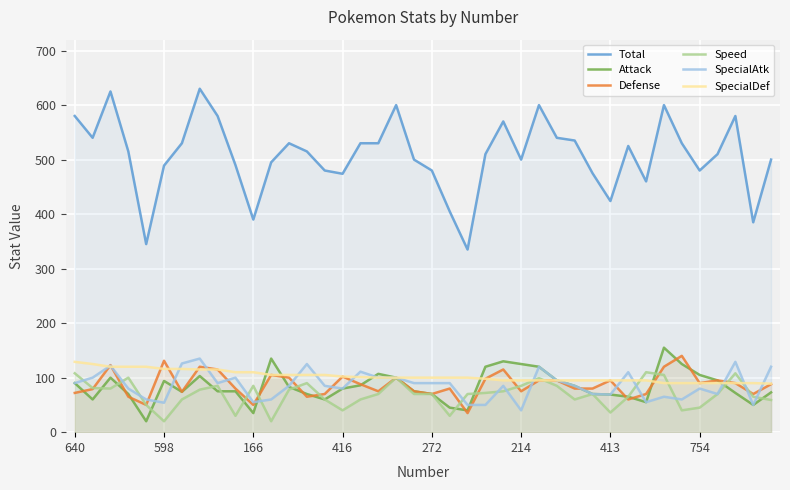

Between 13 and 16, which is larger?

16